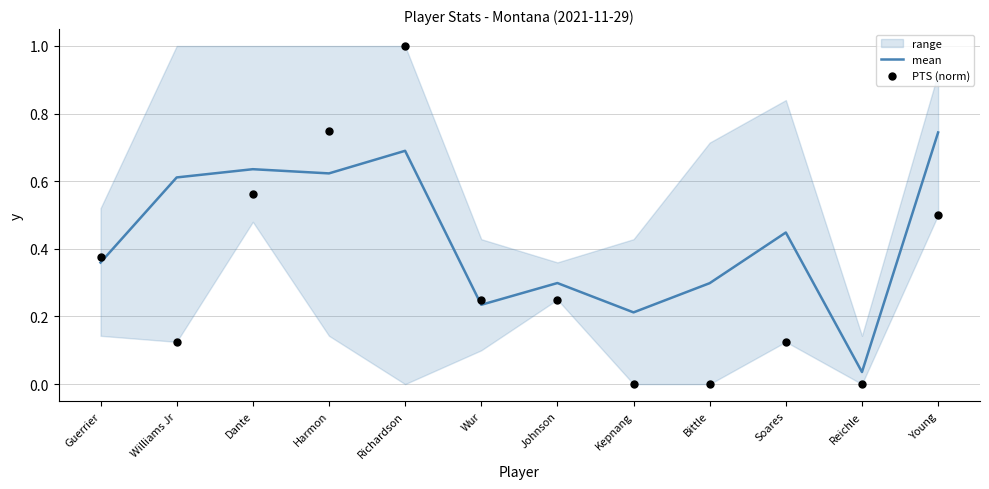

Which series has the largest total across all categories?

mean